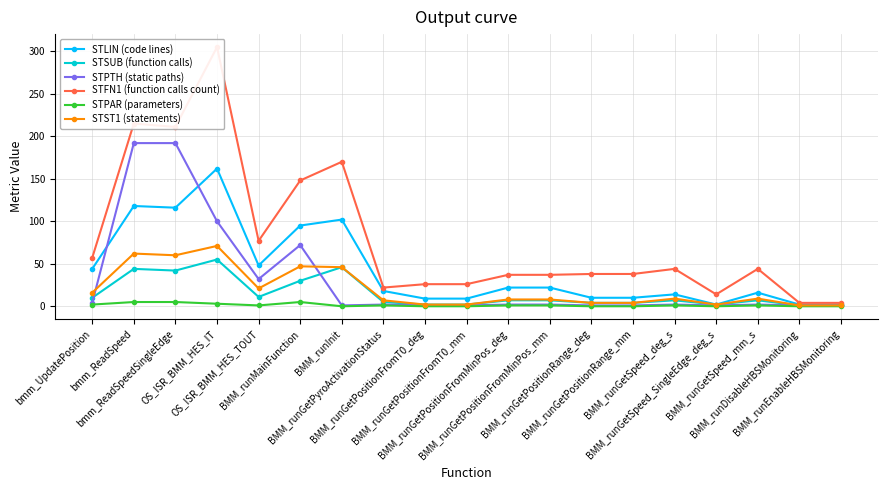

What is the label of the 16th point from the left?

BMM_runGetSpeed_SingleEdge_deg_s